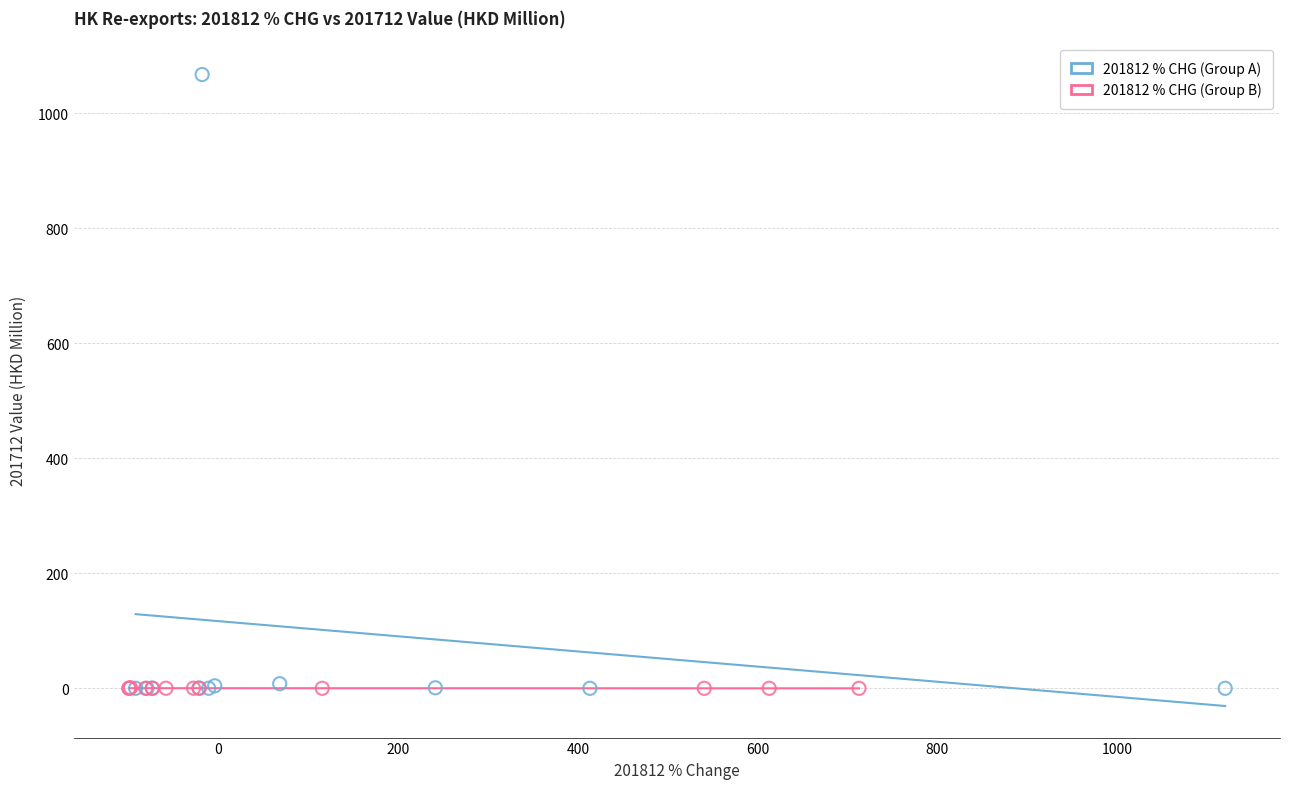

Which series has the largest Y range (max minus min)?

201812 % CHG (Group A)